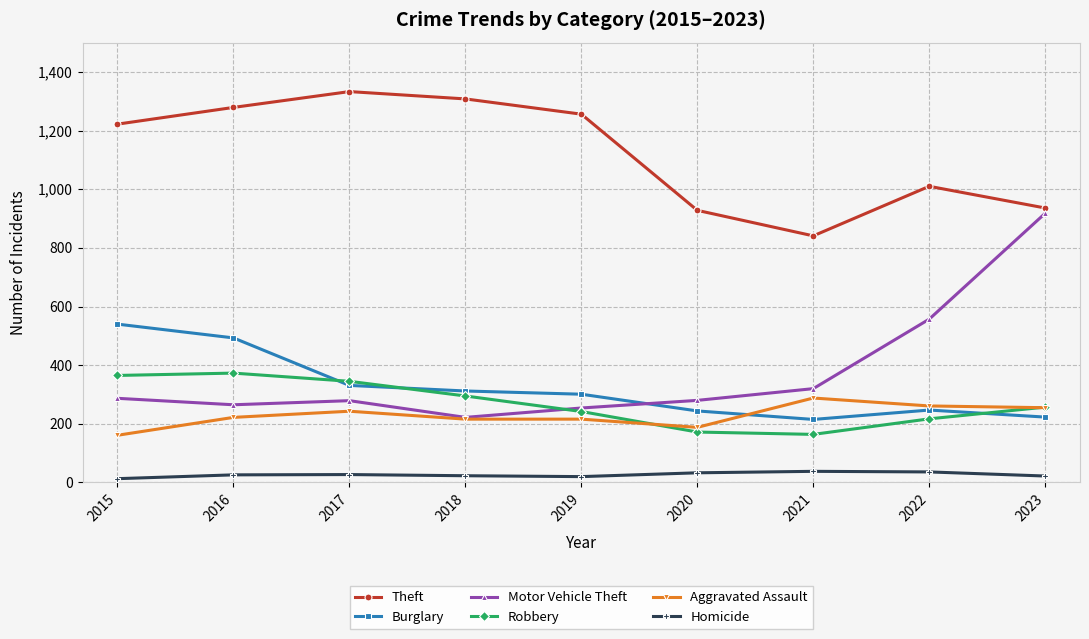

How many data points in Motor Vehicle Theft are less than 280?

4